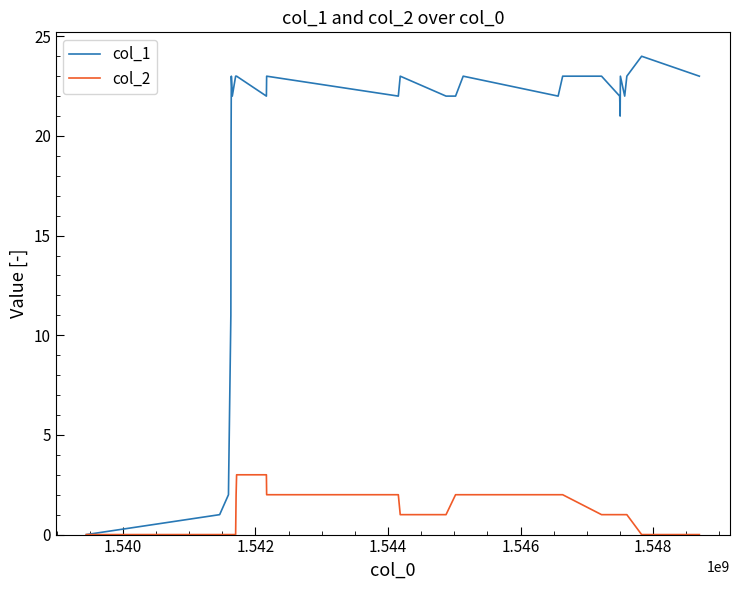

Which series has the largest range (max minus min)?

col_1